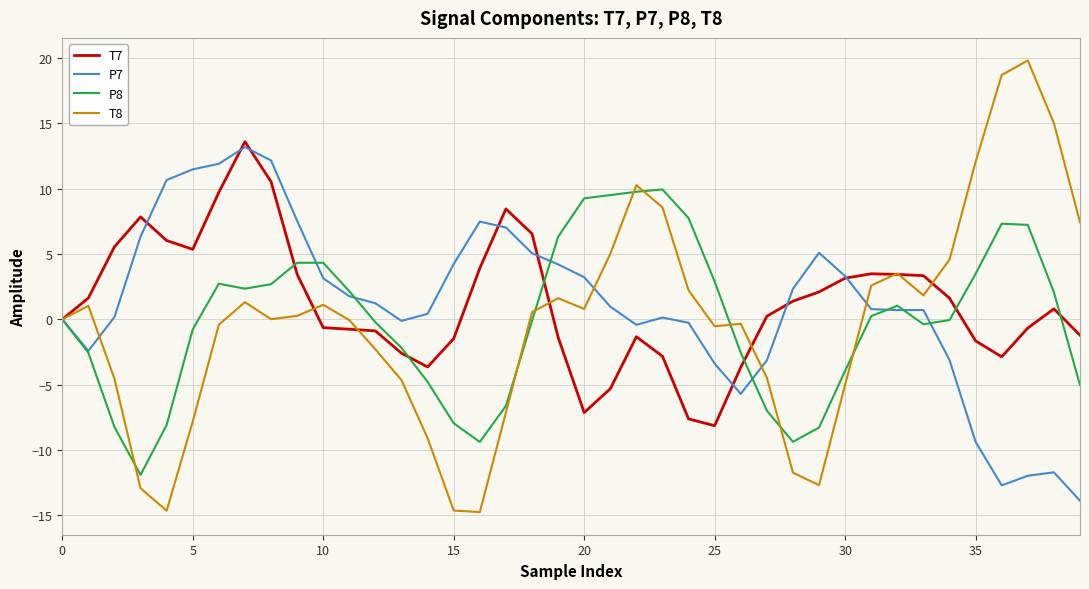

What is the smallest value displayed?

-14.8